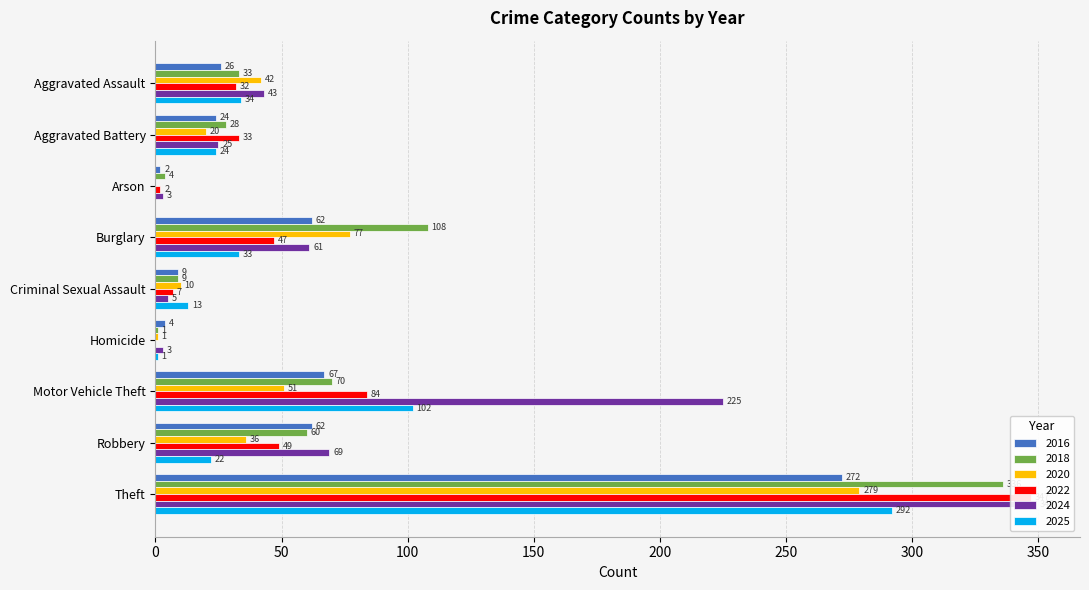

Which series has the largest total across all categories?

2024